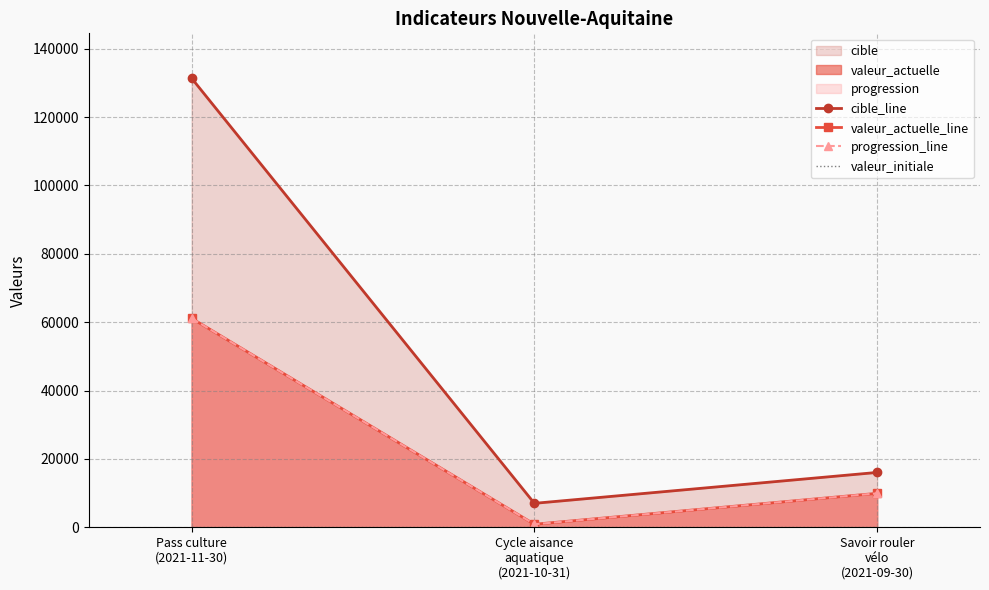

What is the sum of the cible_line values at Savoir rouler
vélo
(2021-09-30) and Pass culture
(2021-11-30)?

147383